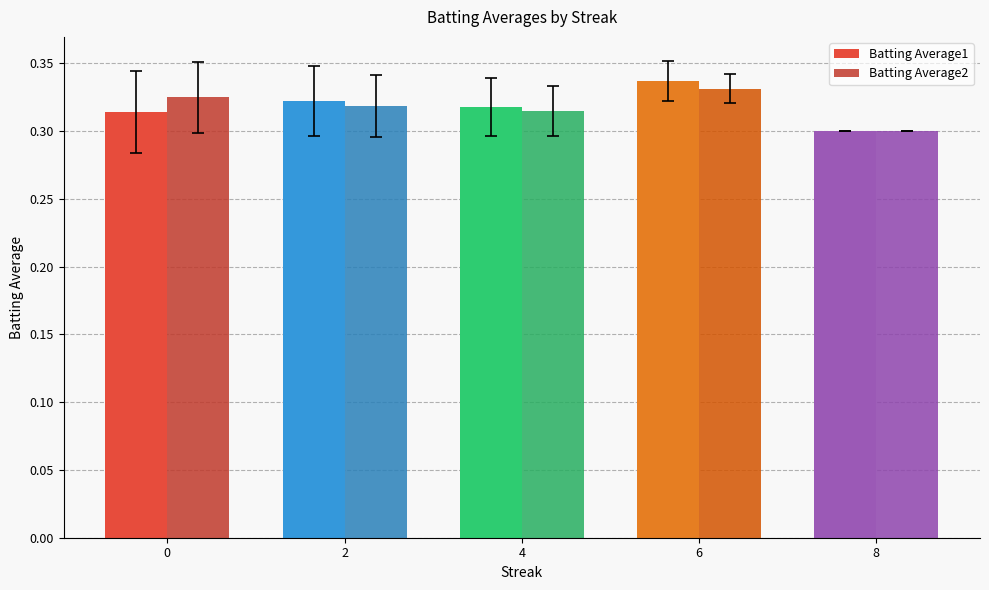

At which category is the sum across all series the highest?

6